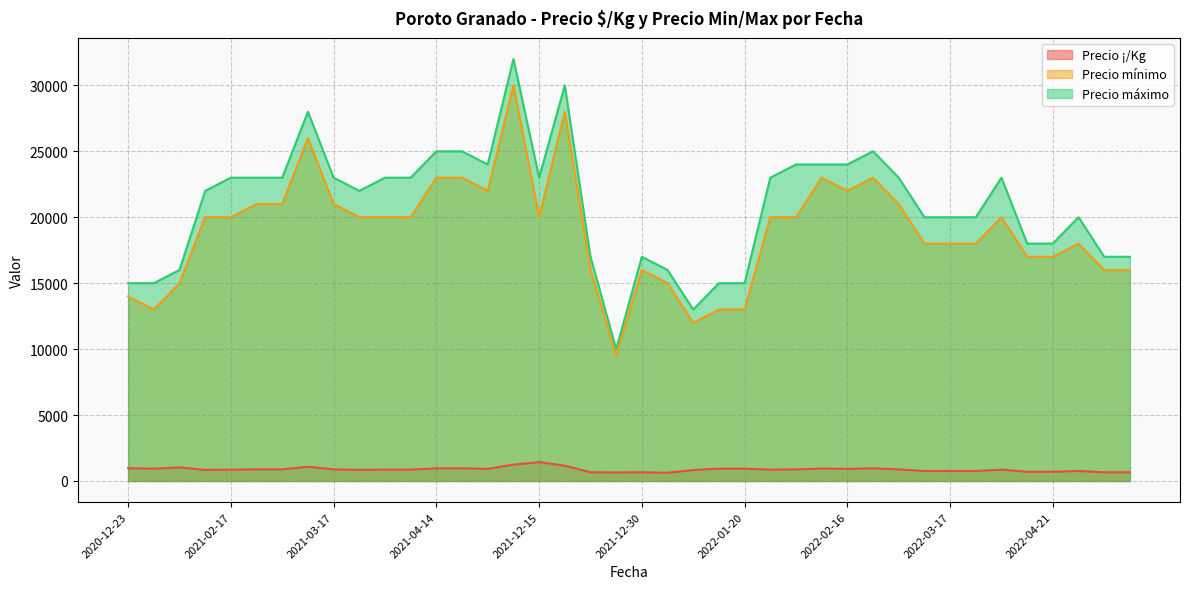

What is the difference between the maximum and minimum values in the Precio máximo series?

22000